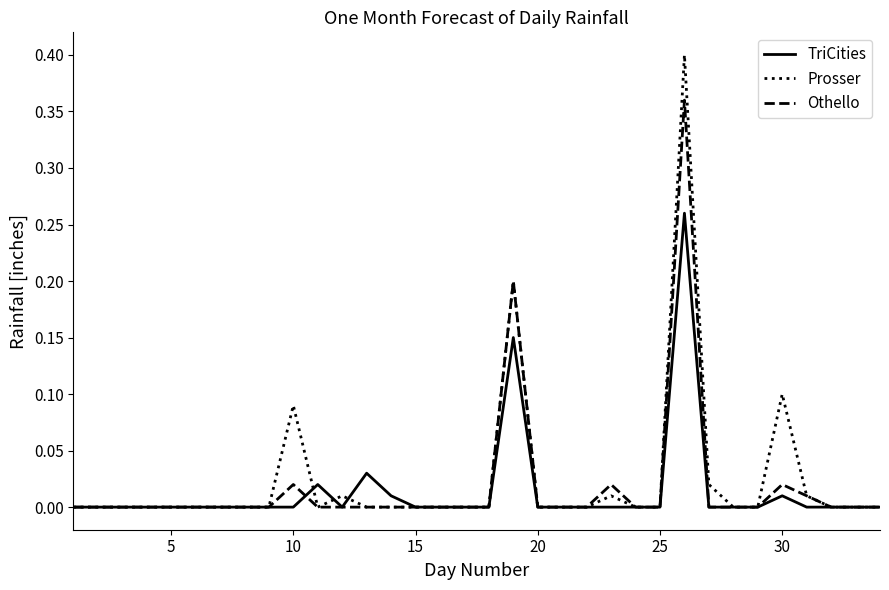

Rank the series by their maximum value, from lowest to highest.

TriCities, Othello, Prosser